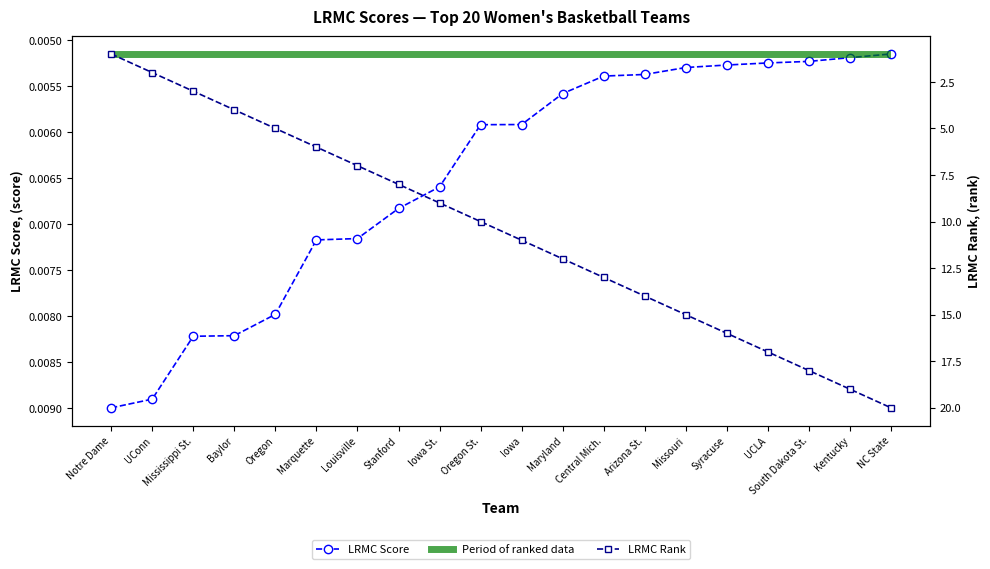

What position from the right is NC State?

1